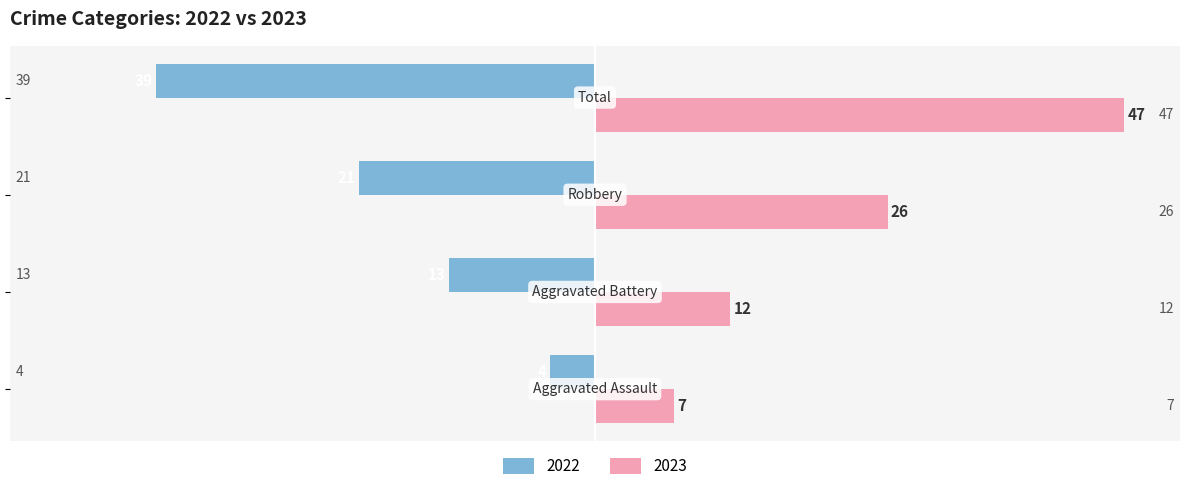

At how many categories does at least one series exceed 1?

4